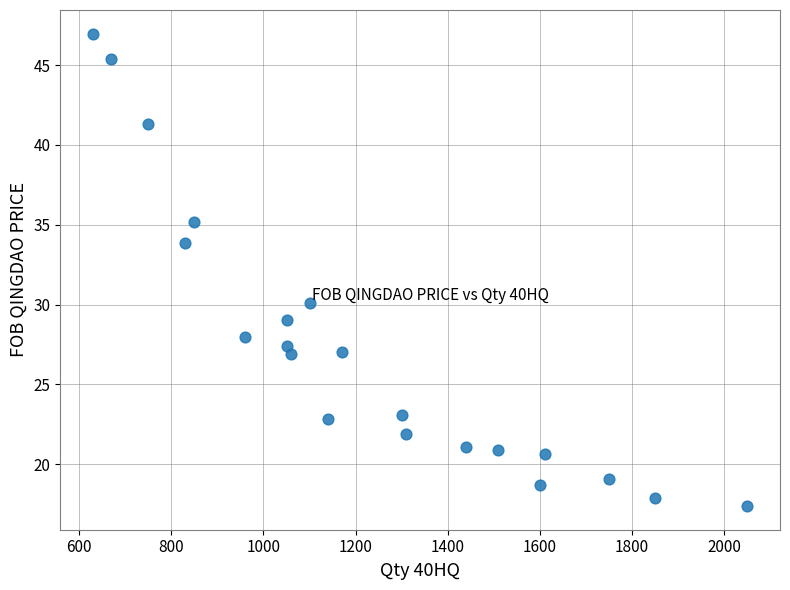

What is the range of X values (max minus min)?

1420.0